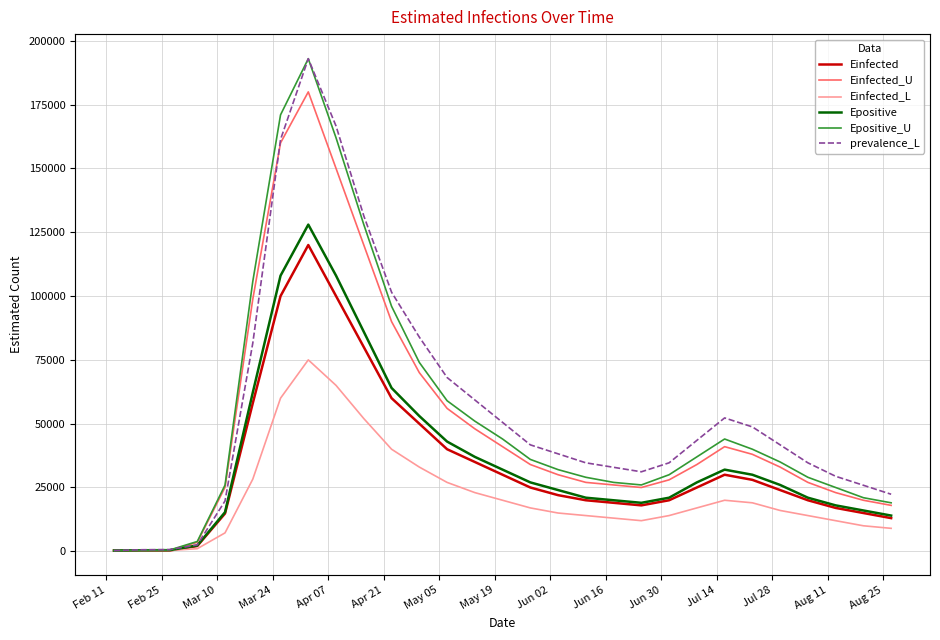

True or false: prevalence_L has a value of 0.0 at 24.

False